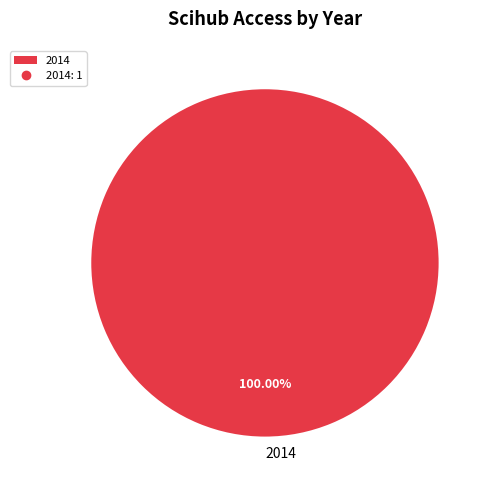

Rank the categories by value from highest to lowest.

2014